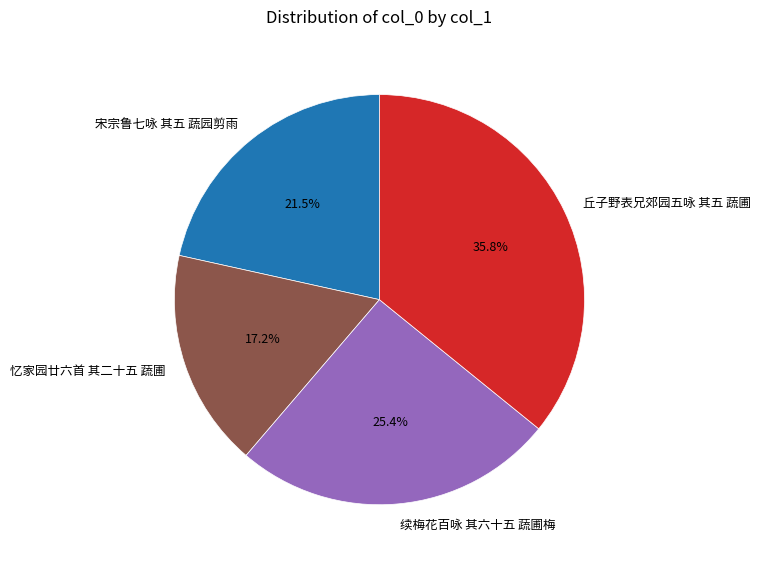

Is there any slice that represents more than half of the pie?

No